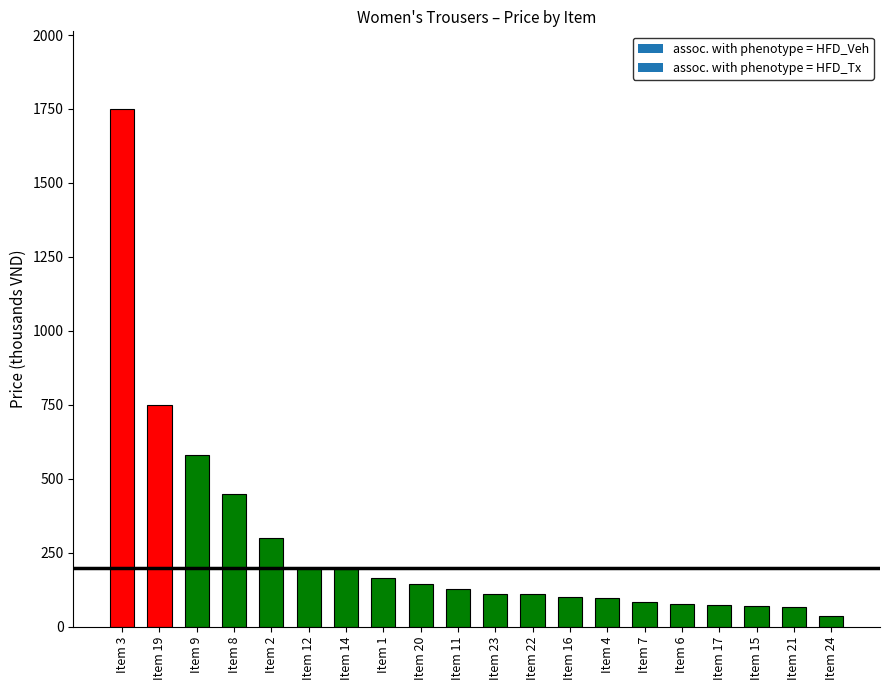

What is the sum of the values at Item 15 and Item 22?

180.0